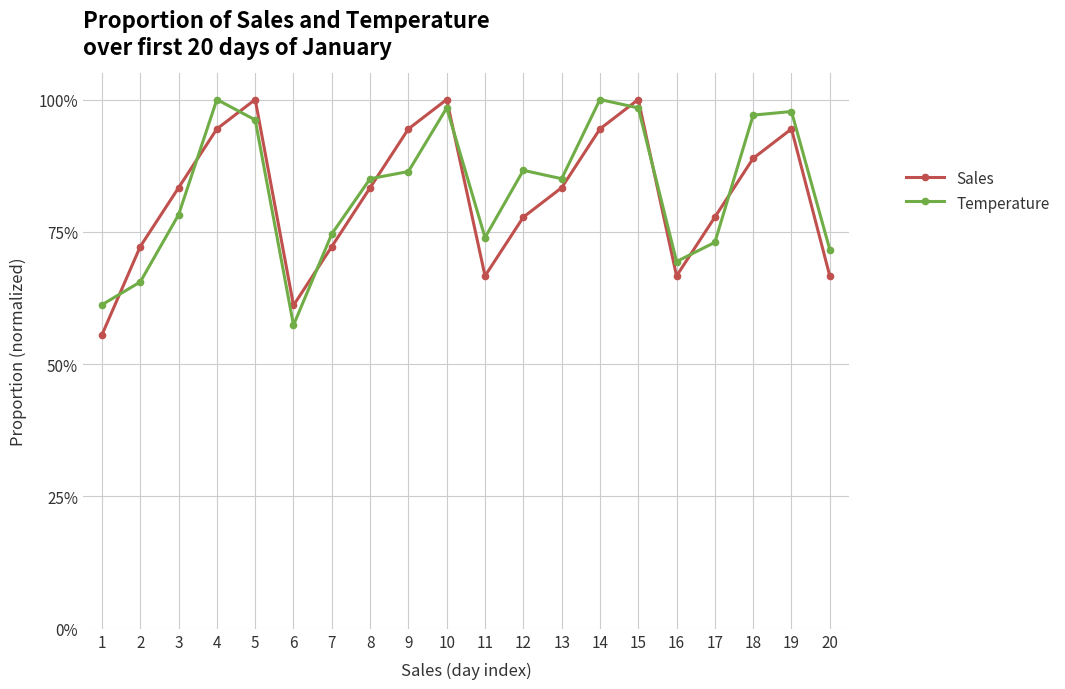

How many Sales values are between 0 and 1?

20